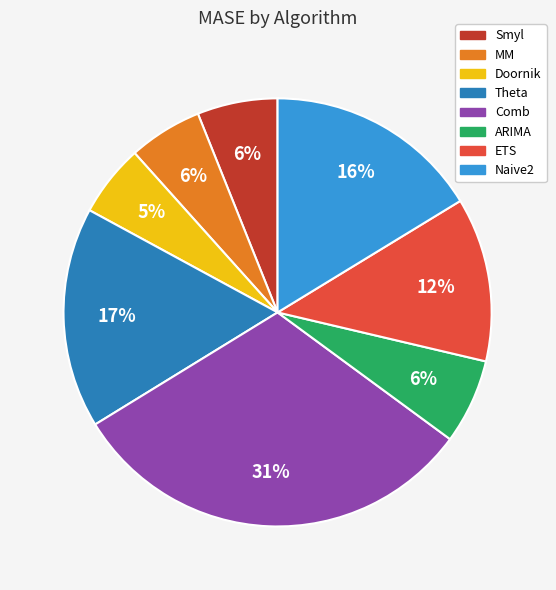

Which has a higher value, ETS or Doornik?

ETS